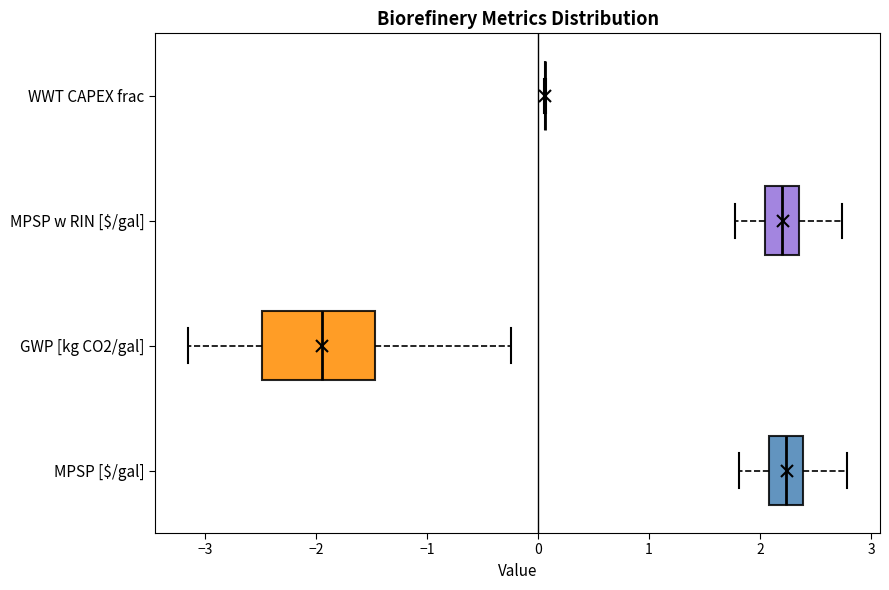

Comparing the boxes themselves (not the whiskers), which one is the widest?

GWP [kg CO2/gal]